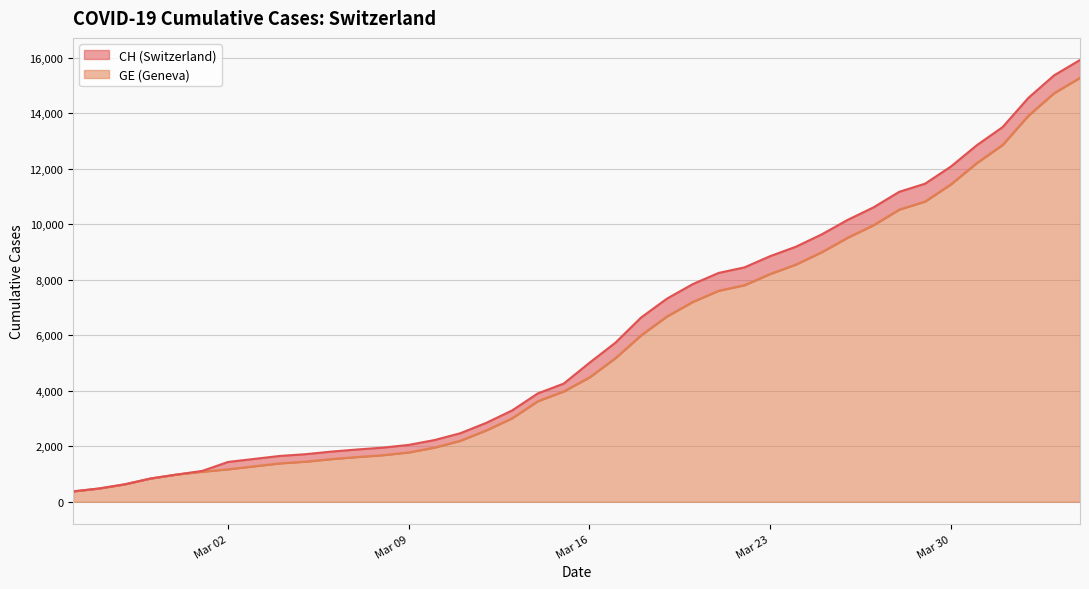

What is the average value of the CH series?

6053